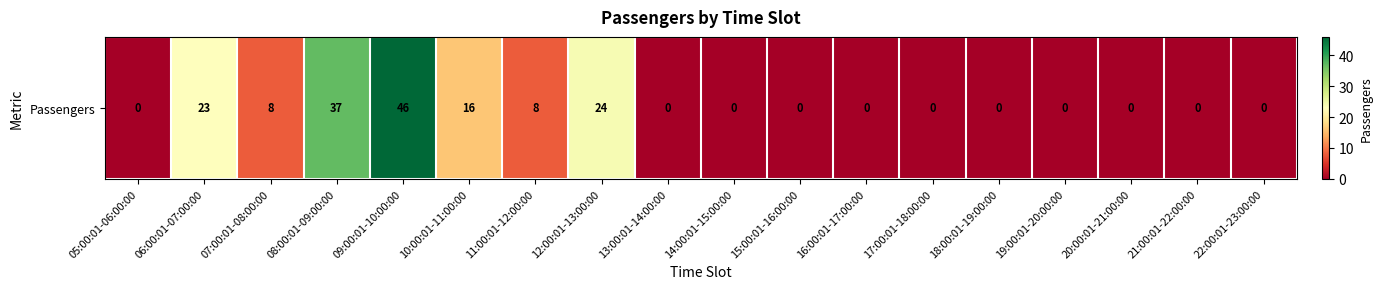

What is the difference between the second highest and minimum values?

37